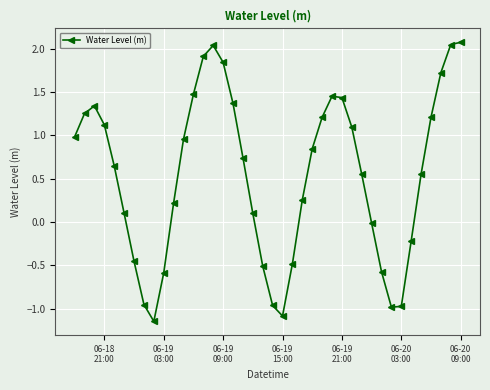

What is the difference between the second highest and minimum values?

3.2